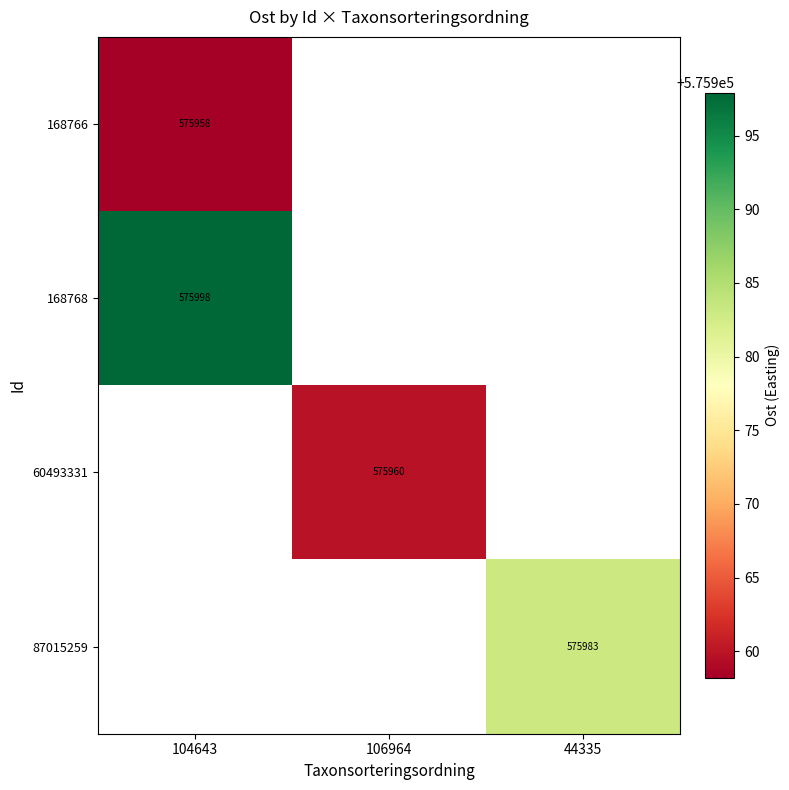

What is the approximate value of 168768 at 104643?

575997.9